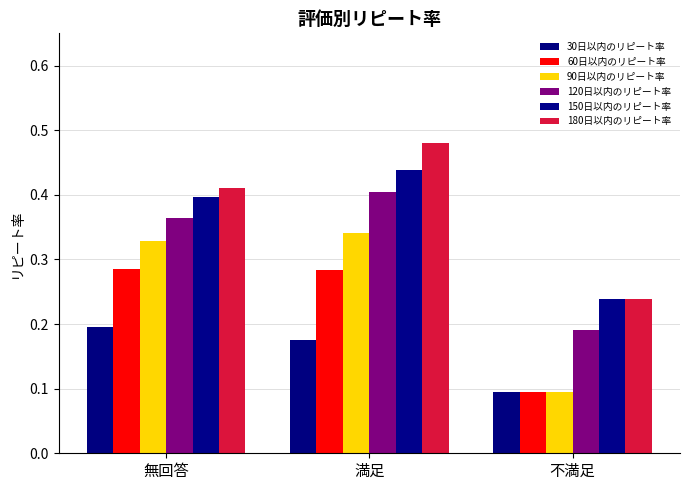

True or false: 150日以内のリピート率 has a value of 0.7 at 満足.

False